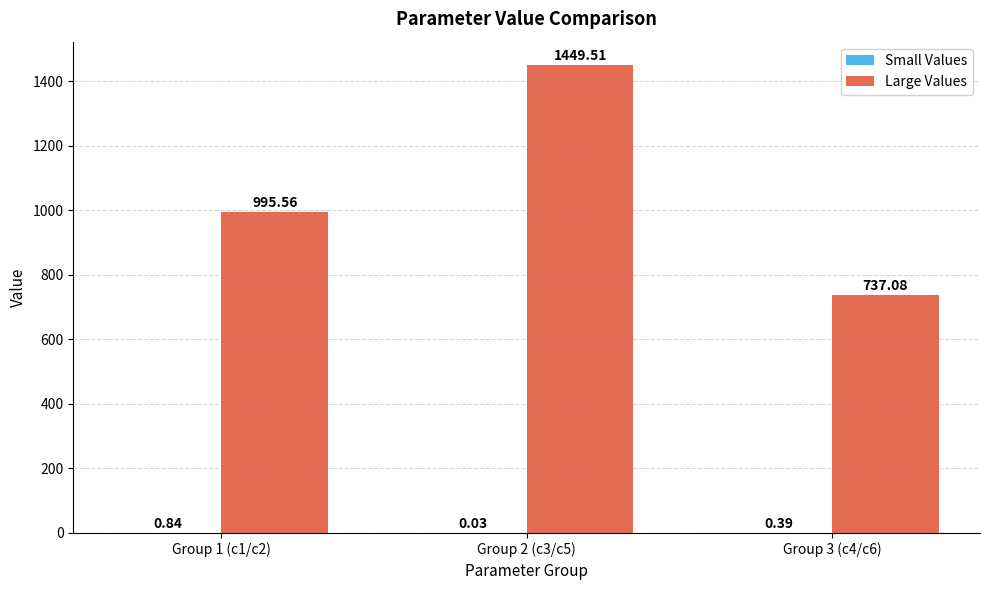

Which series has the largest total across all categories?

Large Values